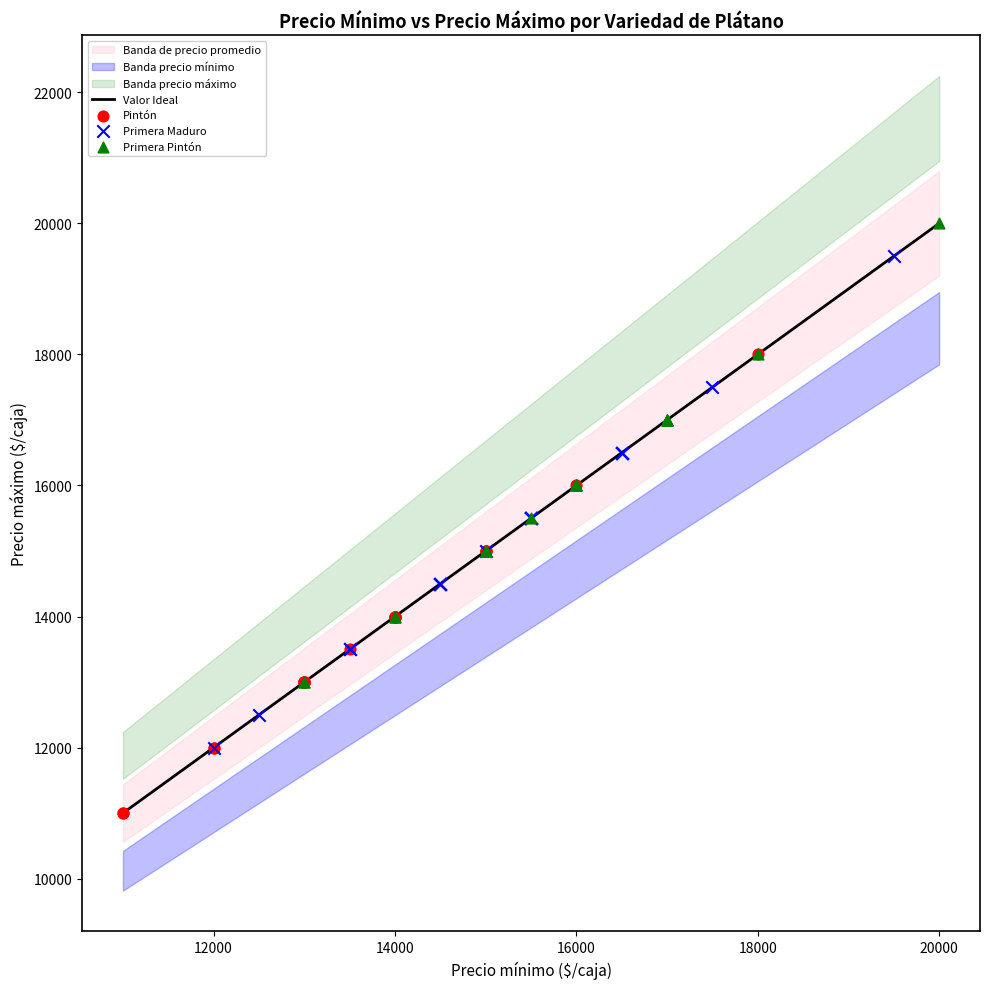

Which series has the largest Y range (max minus min)?

Primera Maduro